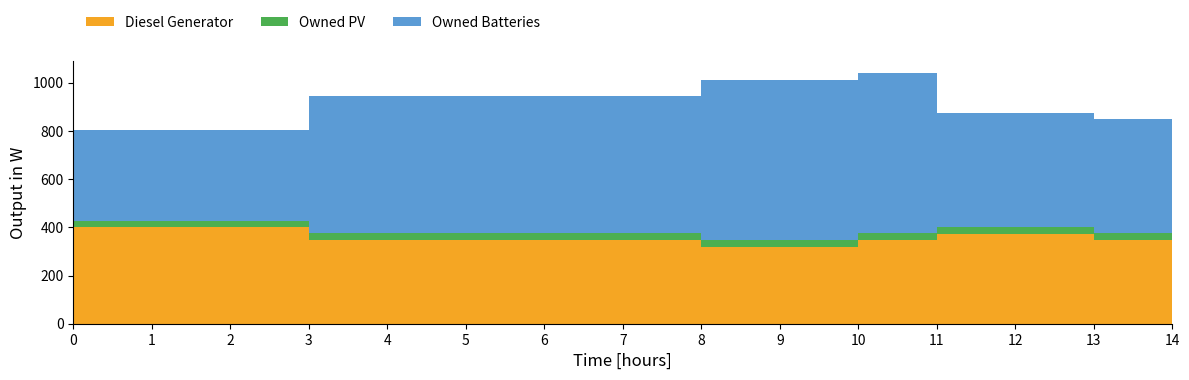

Reading left to right, list all the values displayed in this chart.

Diesel Generator: 400	400	400	347	347	347	347	347	320	320	347	373	373	347	347
Owned PV: 28	28	28	28	28	28	28	28	28	28	28	28	28	28	28
Owned Batteries: 376	376	376	568	568	568	568	568	664	664	664	473	473	473	473